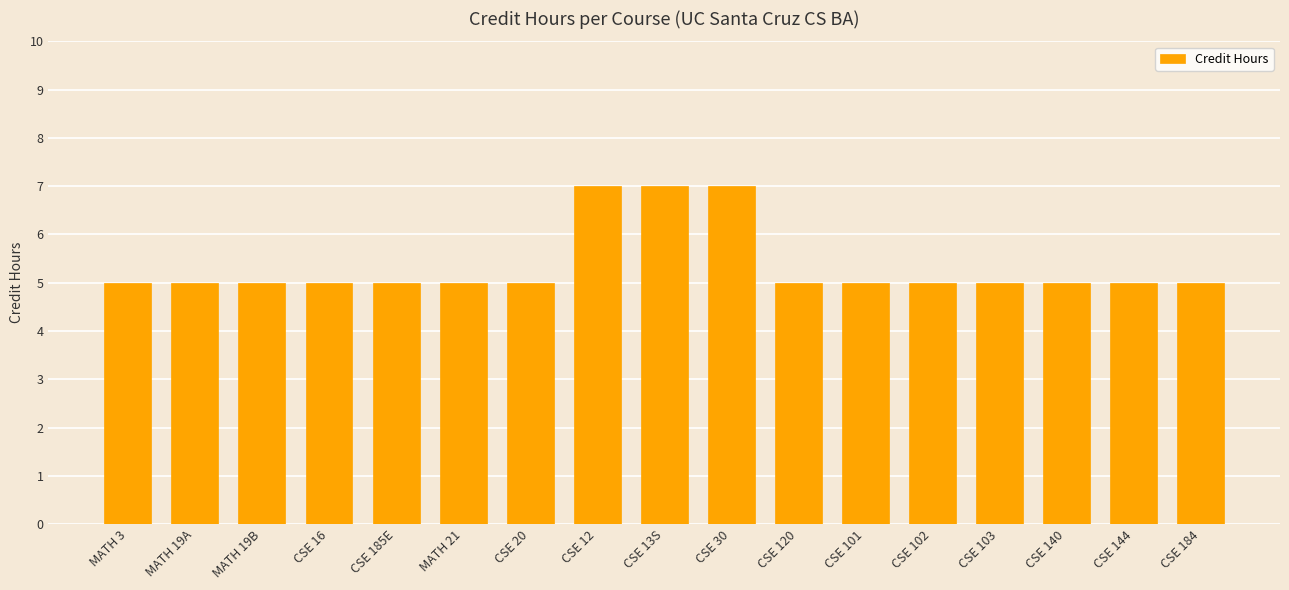

Reading right to left, what are all the values shown in this chart?

5	5	5	5	5	5	5	7	7	7	5	5	5	5	5	5	5